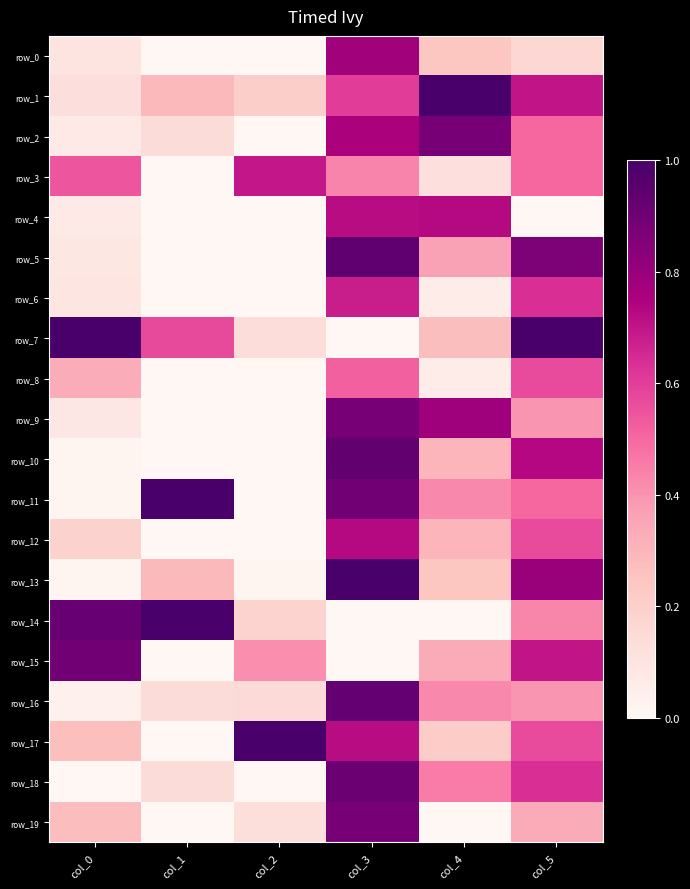

What is the difference between the maximum and minimum values in the row_5 series?

0.9